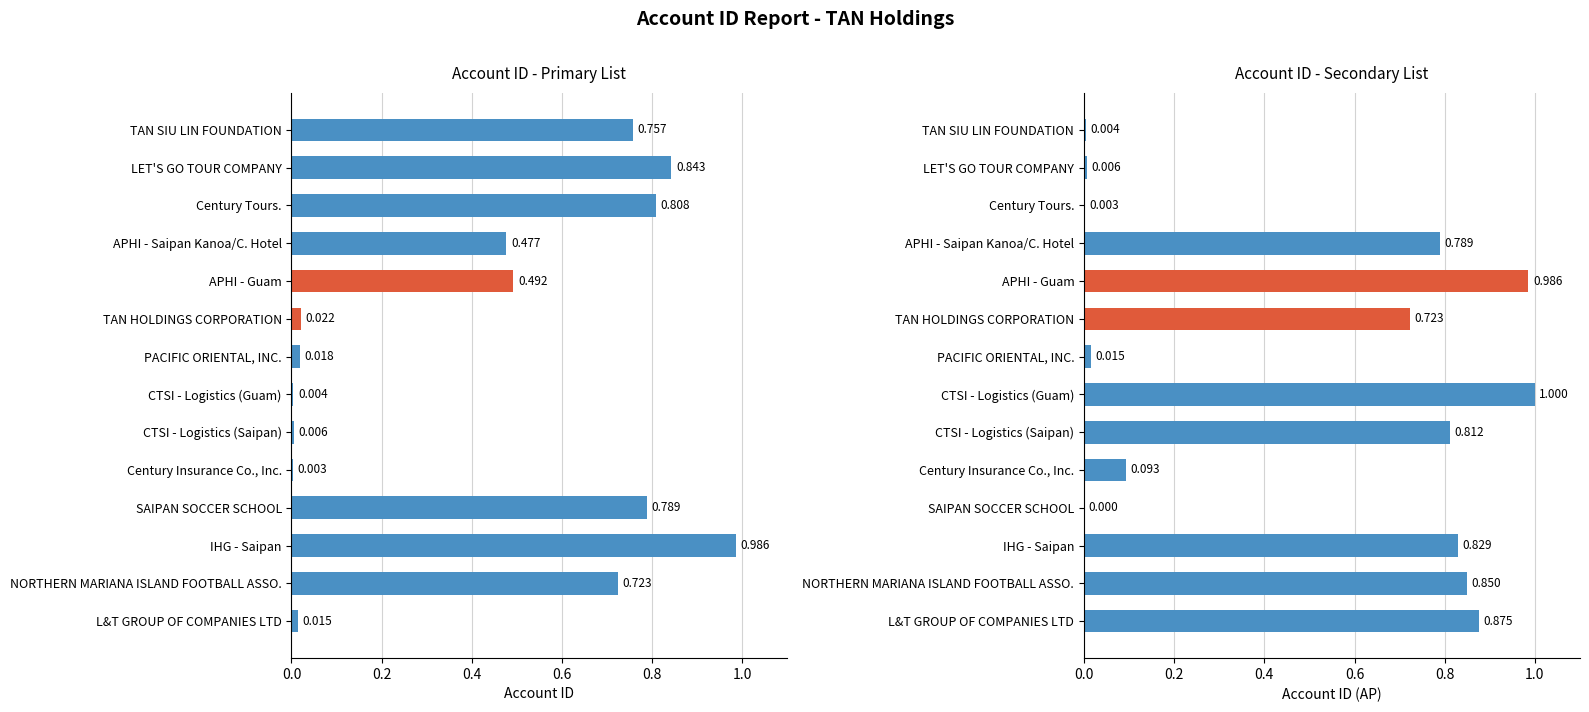

What position from the right is IHG - Saipan?

12